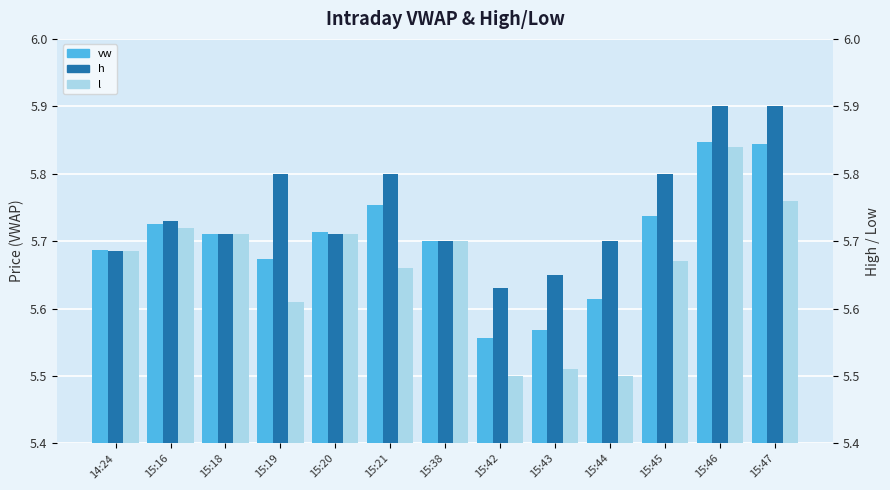

List the labels in order of h value, largest first.

15:46, 15:47, 15:19, 15:45, 15:21, 15:16, 15:18, 15:20, 15:38, 15:44, 14:24, 15:43, 15:42